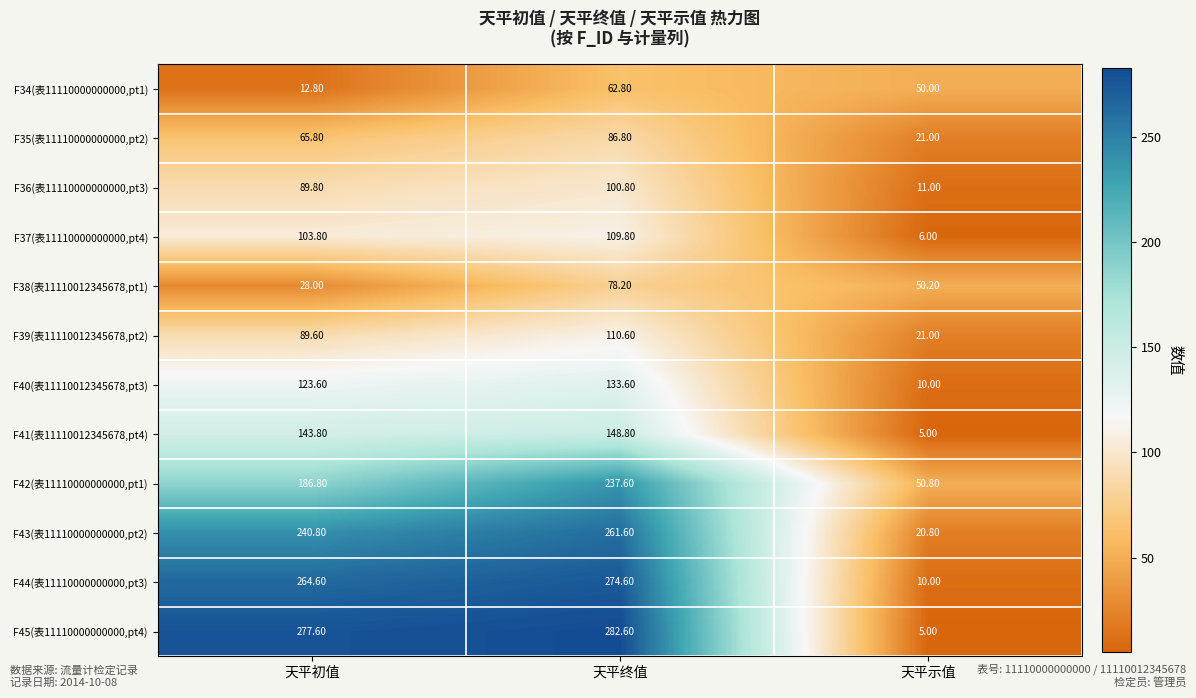

What is the maximum value shown in the chart?

282.6